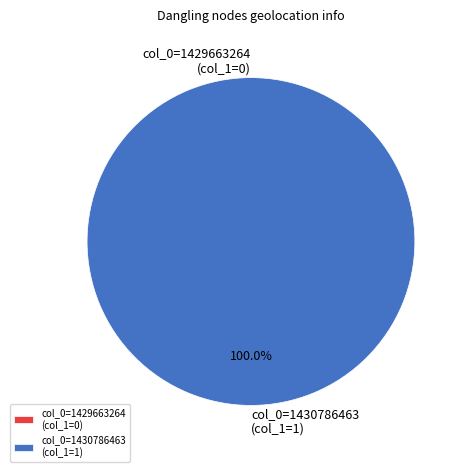

To the nearest percent, what portion does col_0=1430786463 represent?

100%